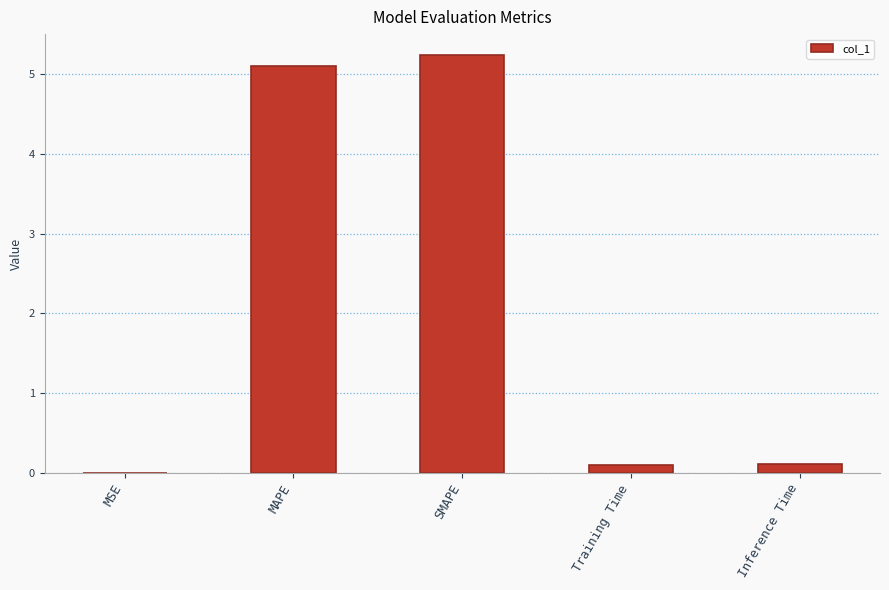

What is the sum of all values?

10.6